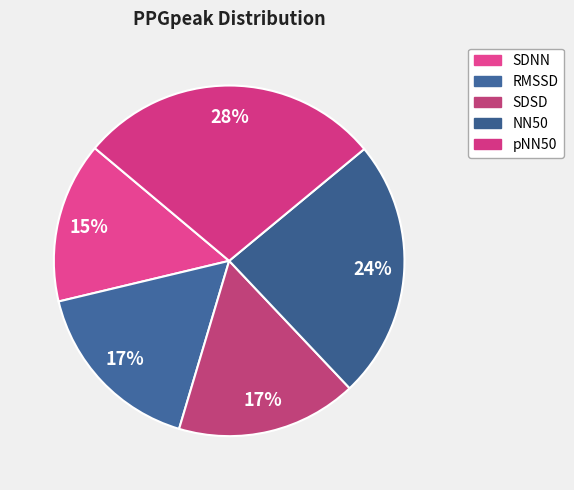

How many segments does this pie chart have?

5